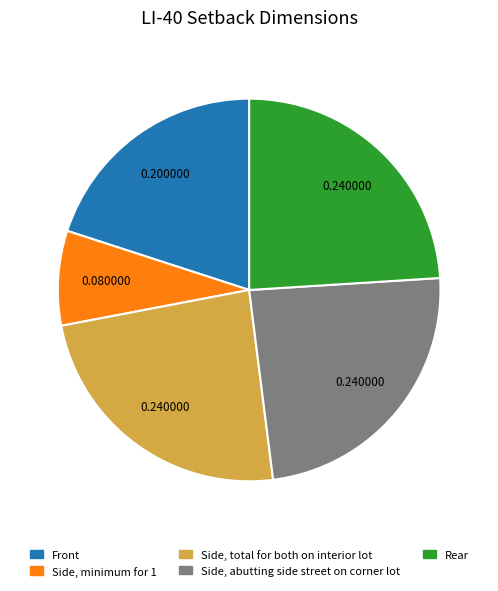

Approximately how many times larger is the value at Side, minimum for 1 compared to Rear?

0.3